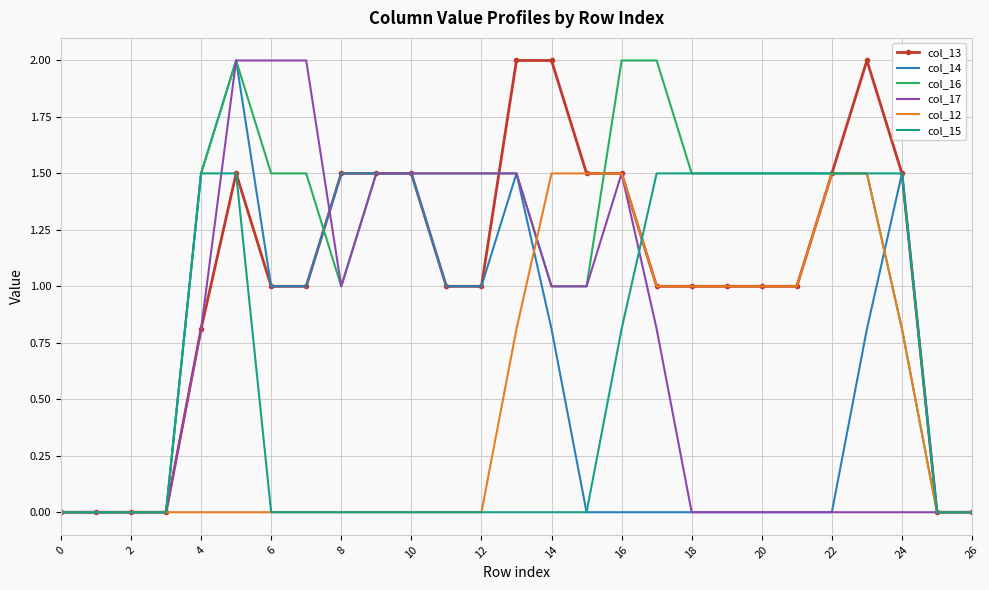

True or false: col_13 and col_12 intersect in this chart.

False